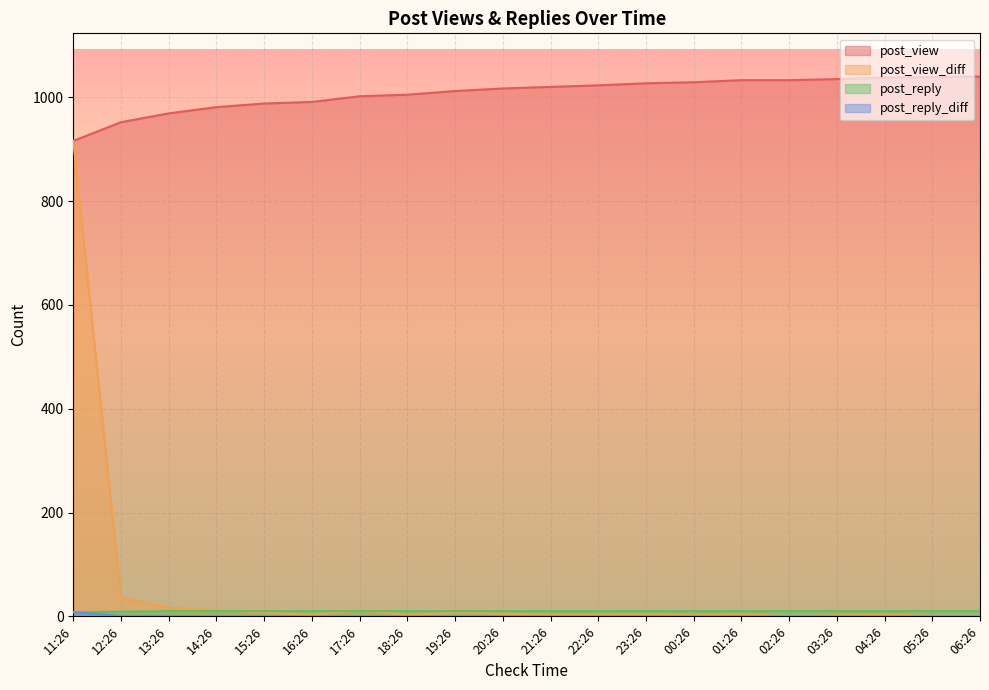

How many values in the post_reply series are below 10?

2